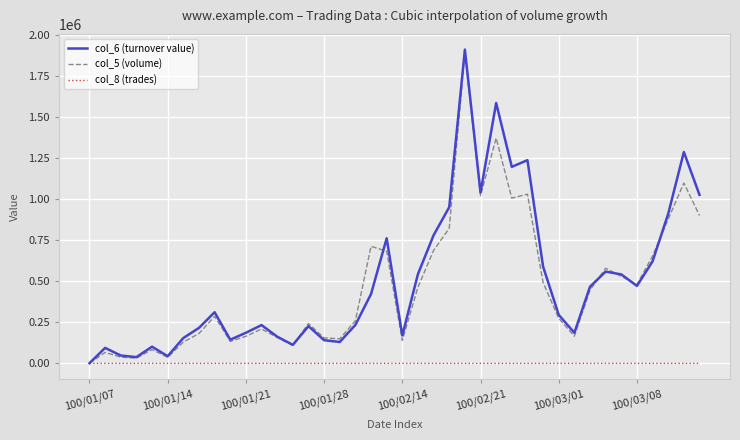

Which series has the widest spread of values?

col_6 (turnover value)